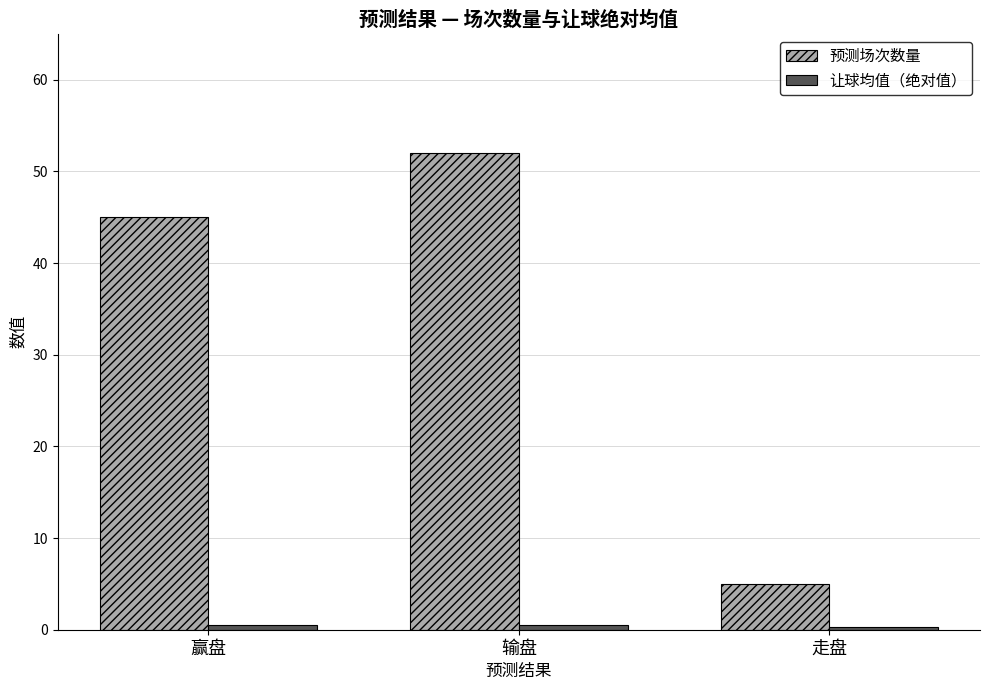

Which series has the largest range (max minus min)?

预测场次数量